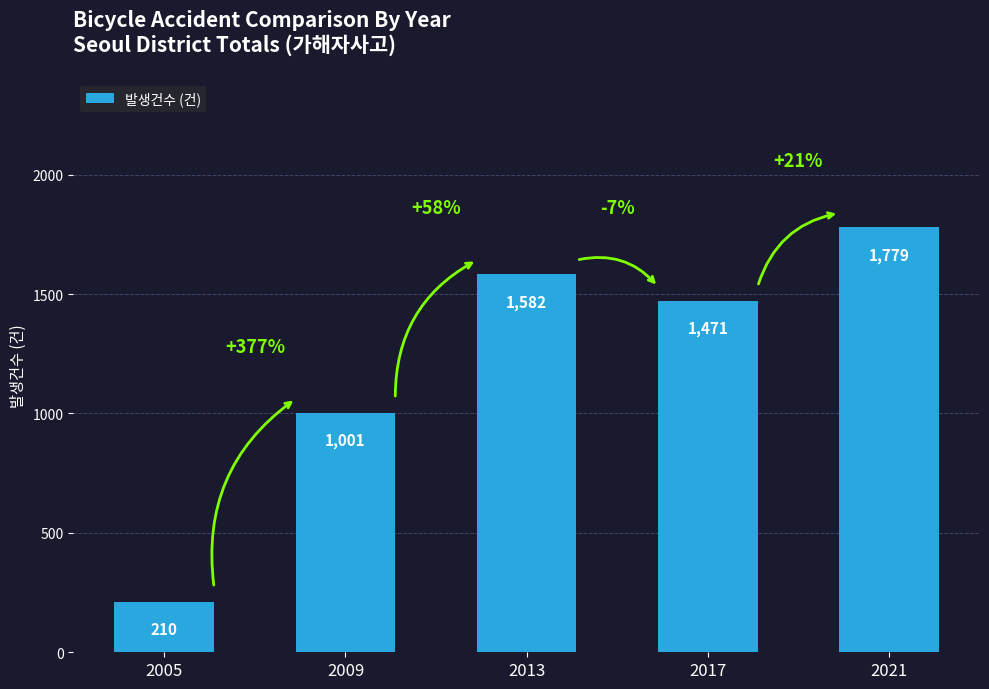

Reading right to left, extract all data points from this chart.

1779	1471	1582	1001	210